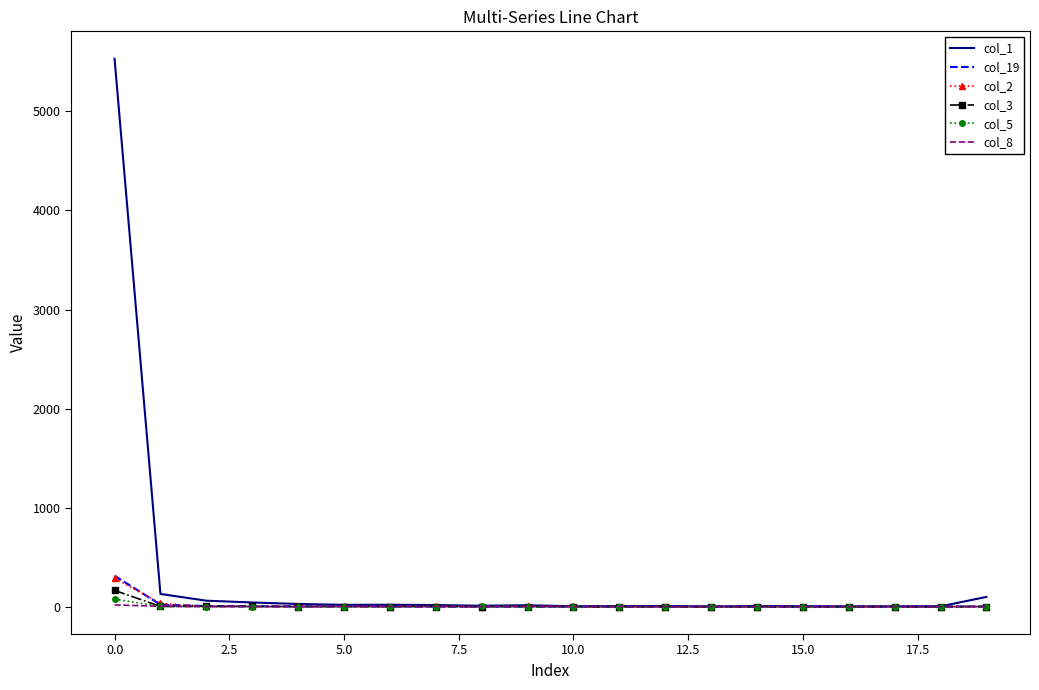

Which series has the largest range (max minus min)?

col_1